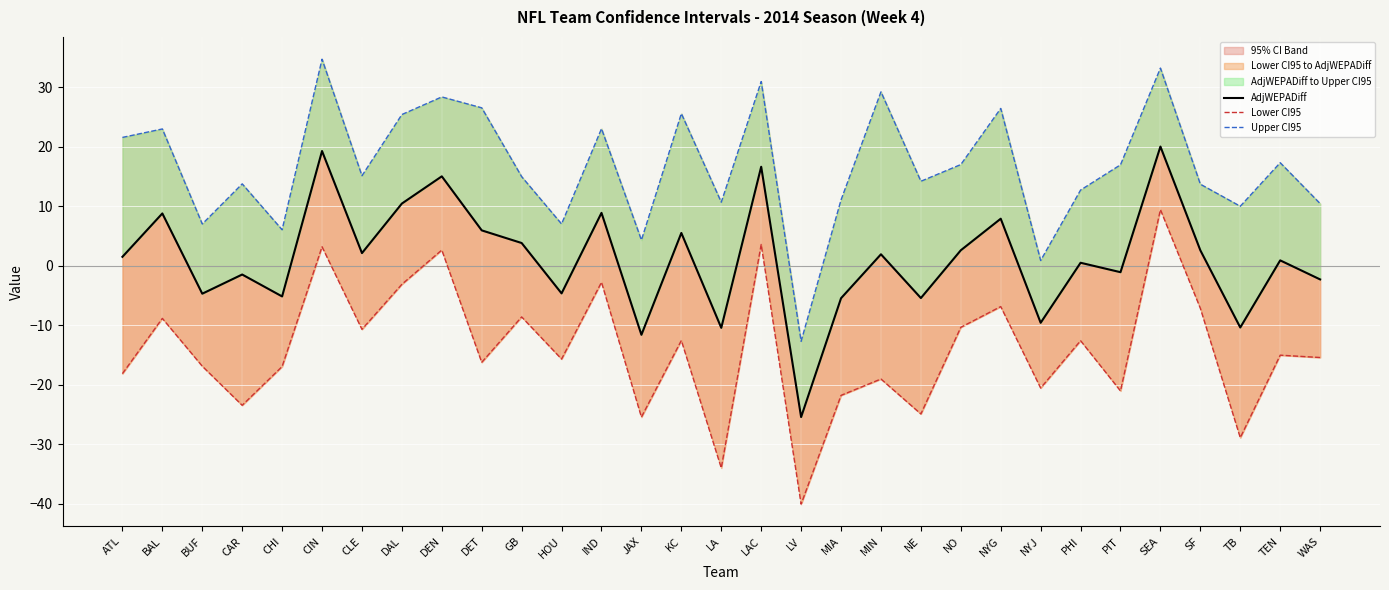

What is the sum of the Lower CI95 values at NYG and LV?

-47.0